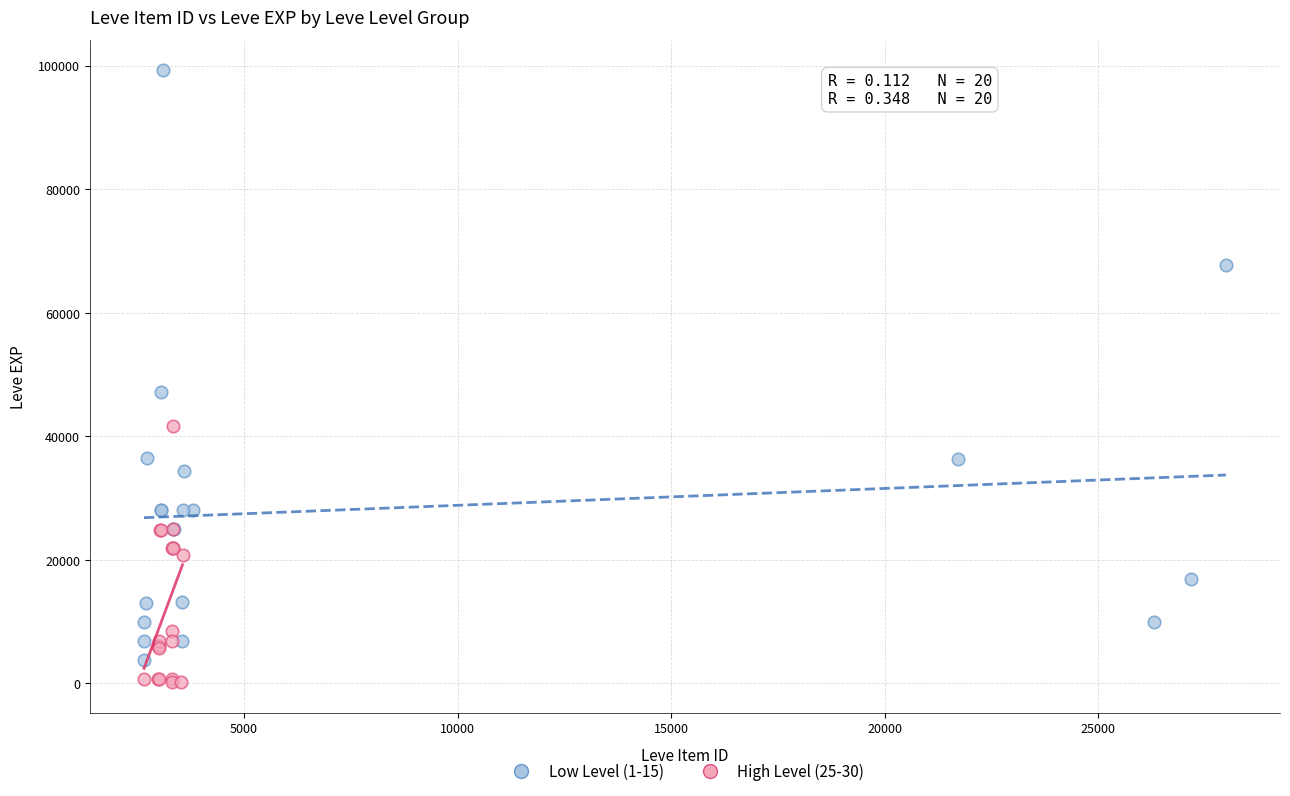

Which series reaches the maximum Y coordinate?

Low Level (1-15)